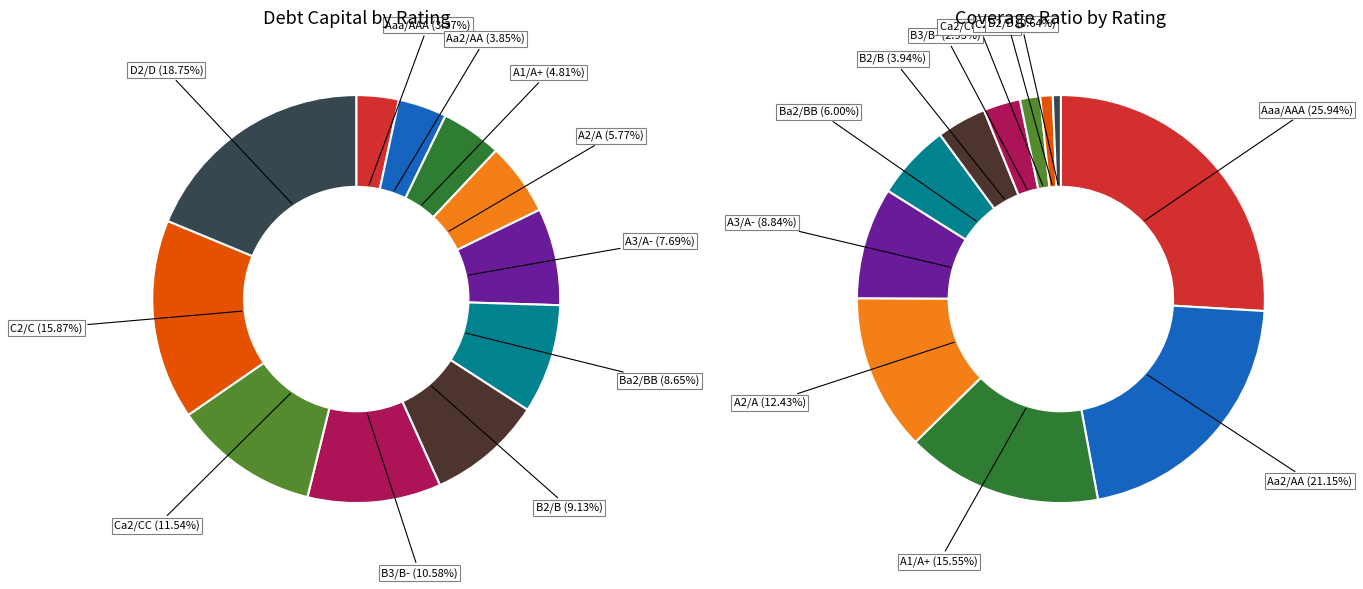

To the nearest percent, what is the difference between the largest and smallest slice percentages?

15%